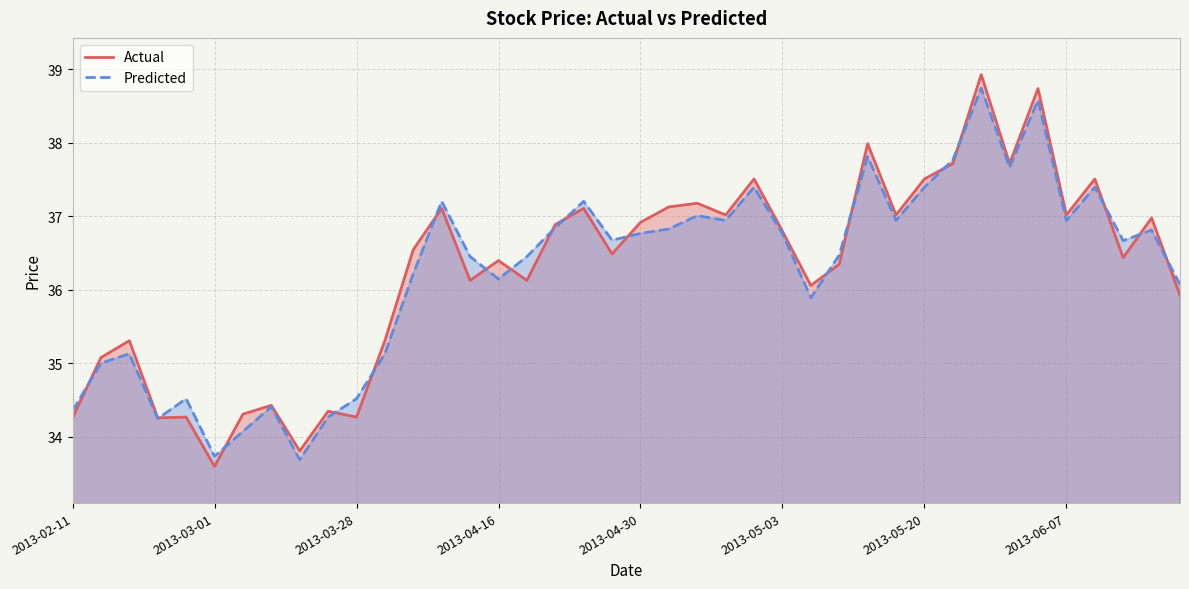

At how many categories does at least one series exceed 38?

2